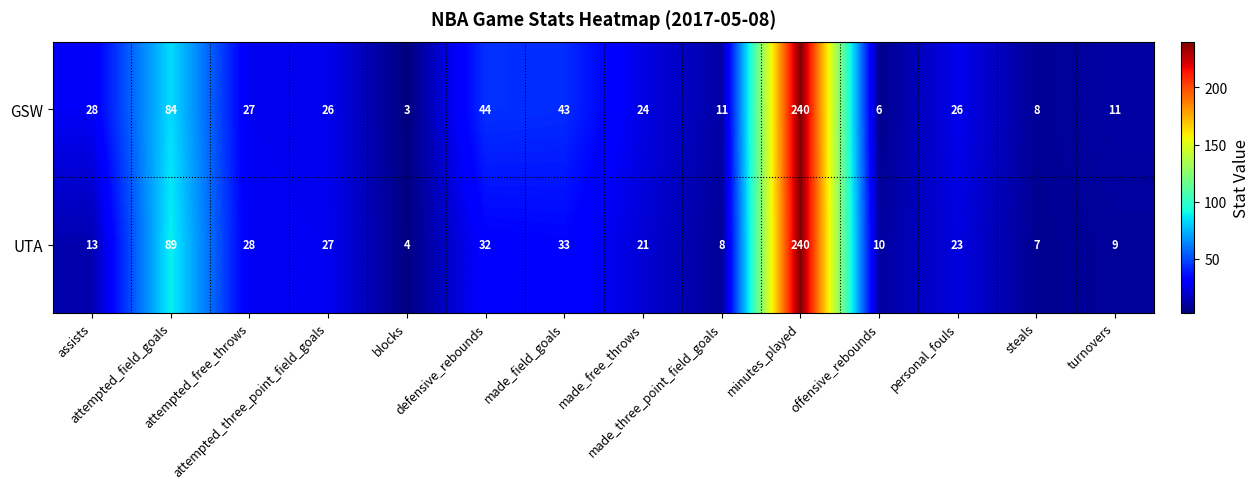

Which series has the widest spread of values?

GSW